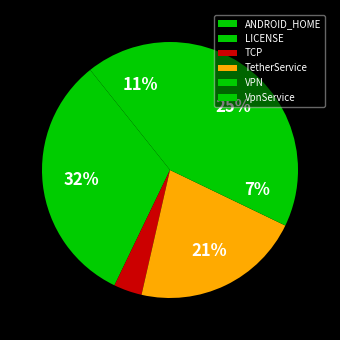

The LICENSE slice represents 32% of the pie. True or false?

True